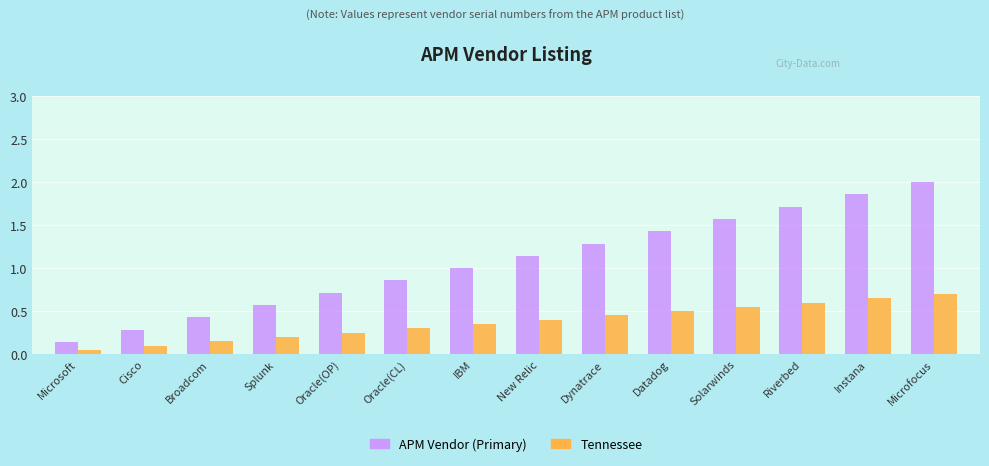

How many groups of bars are there?

14